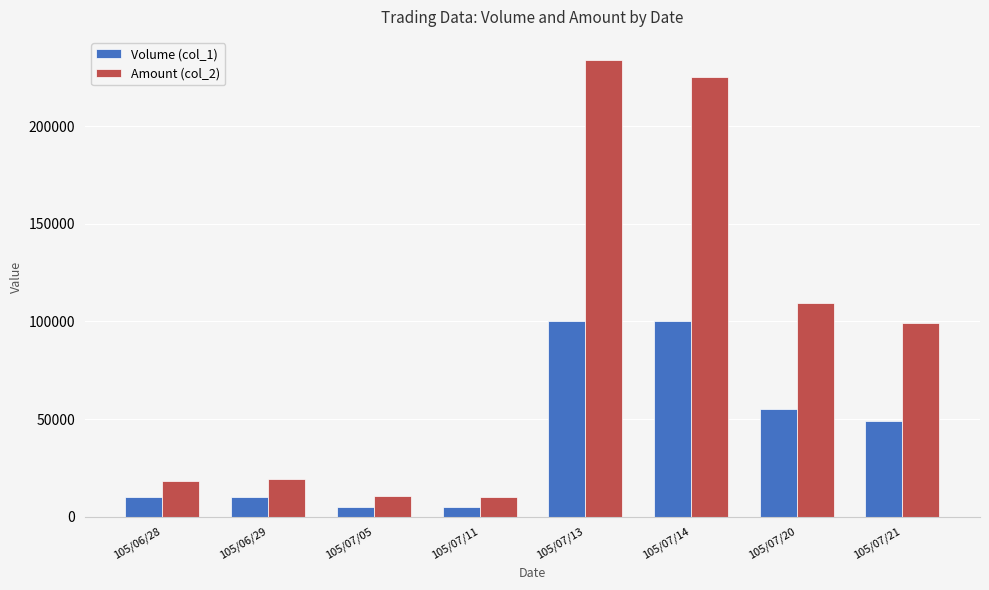

What is the difference between the second highest and second lowest values in the Amount (col_2) series?

214250